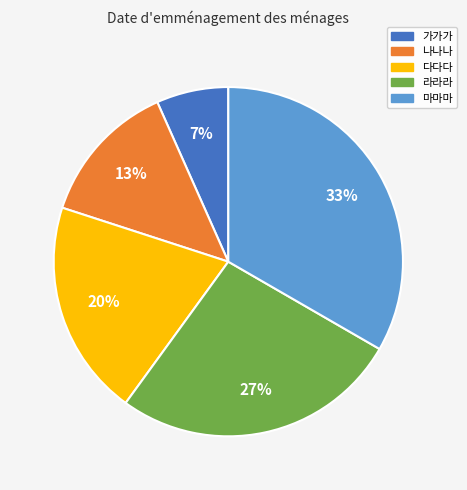

Which slice is the smallest?

가가가